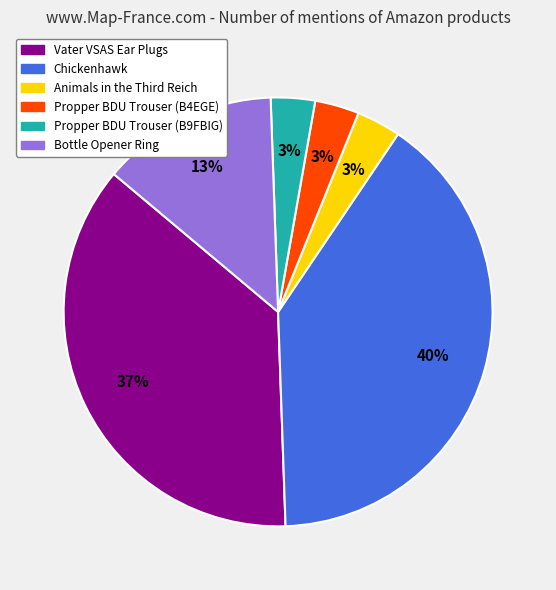

Is it true that Chickenhawk is 40% of the pie?

True